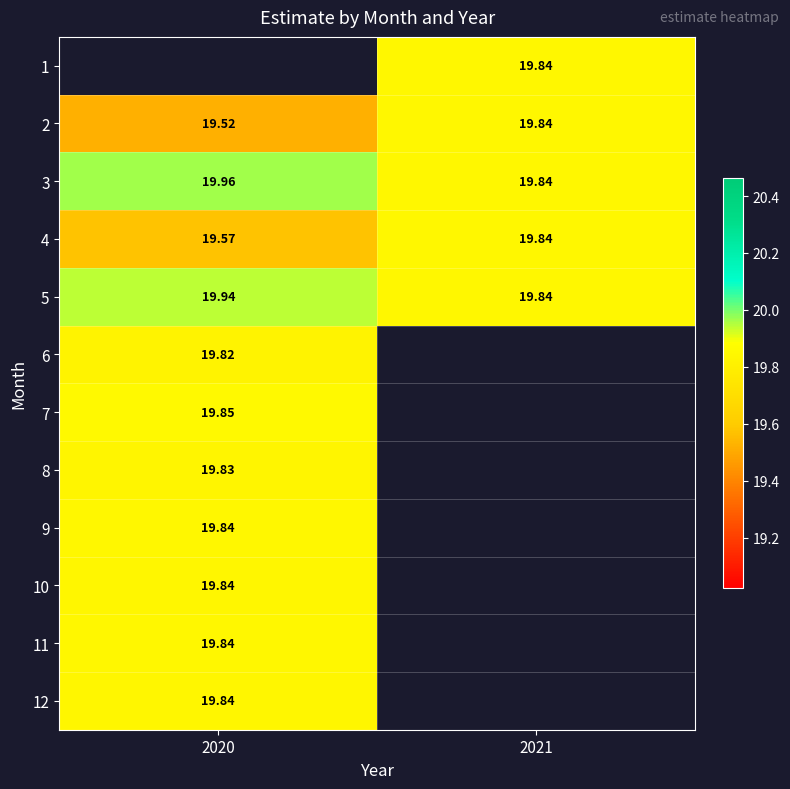

What is the average value of the 3 series?

19.9